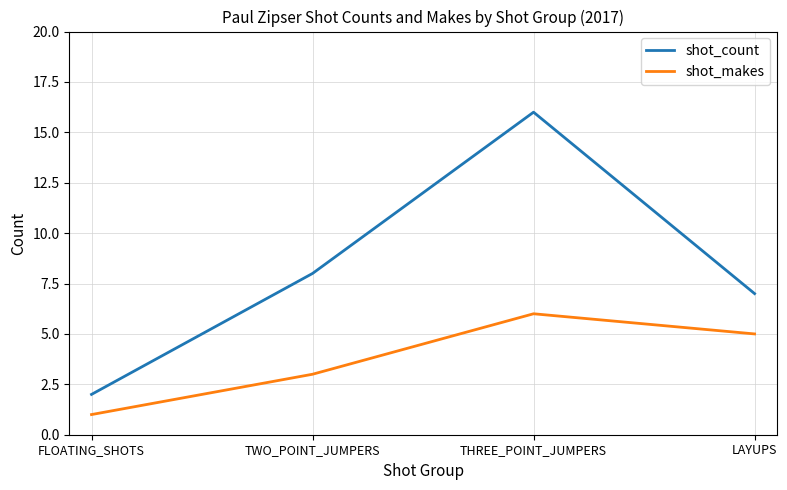

What value does the shot_count series have at TWO_POINT_JUMPERS, to the nearest 10?

10